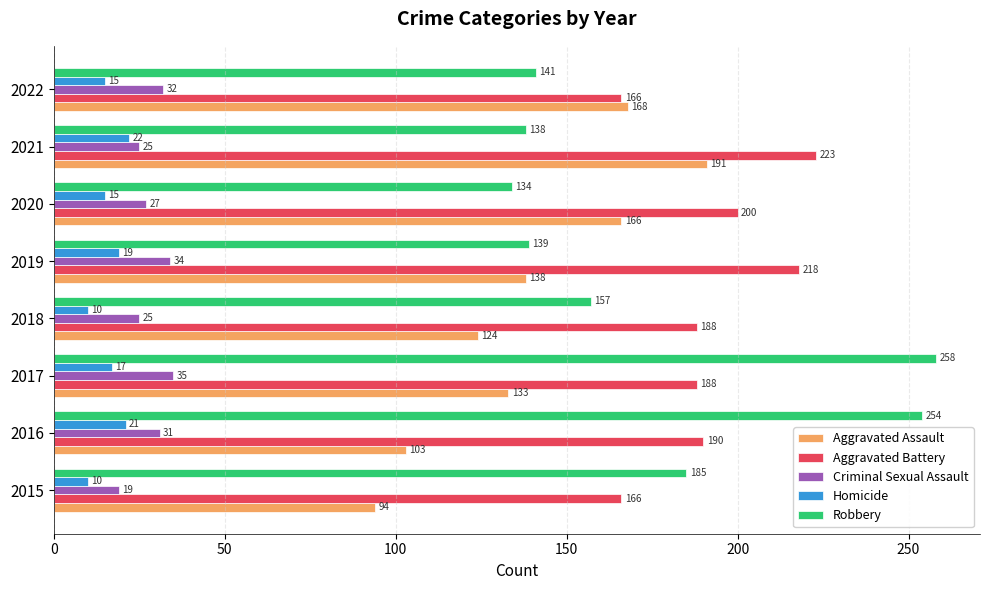

Which series has the largest range (max minus min)?

Robbery